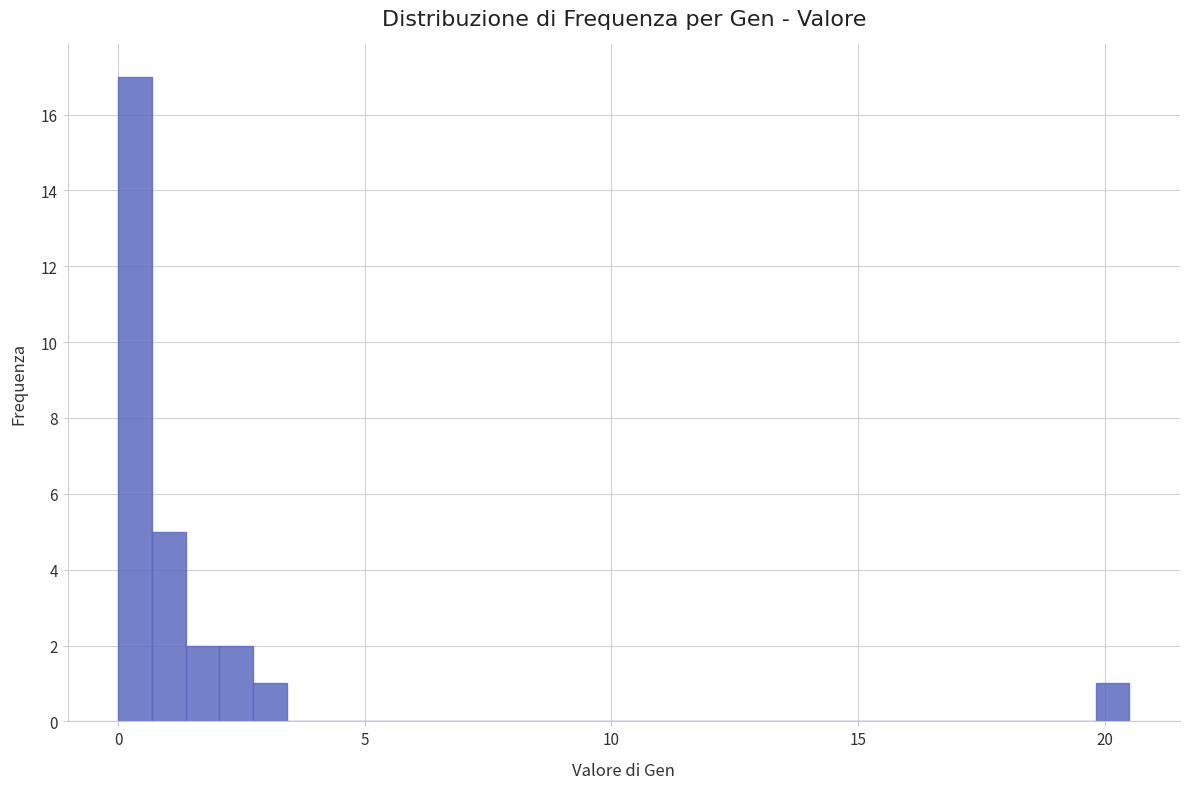

Around what value on the x-axis is the tallest bar? Give the approximate position of its centre, as read against the axis.

0.5